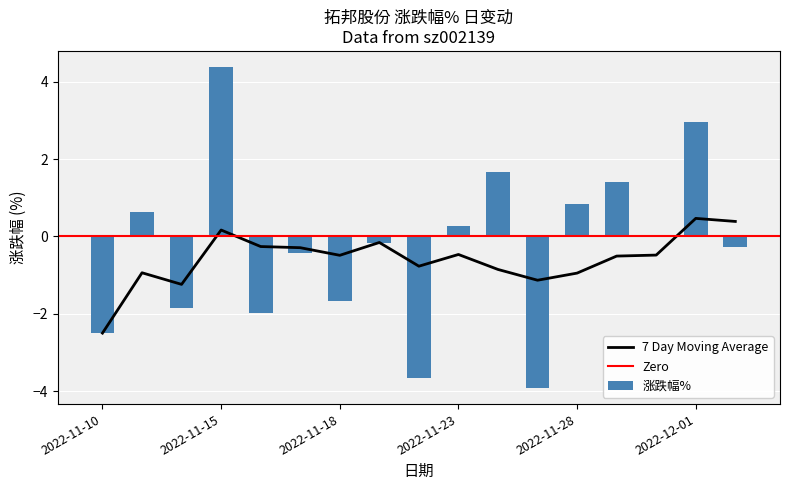

What is the sum of all values?

-4.3